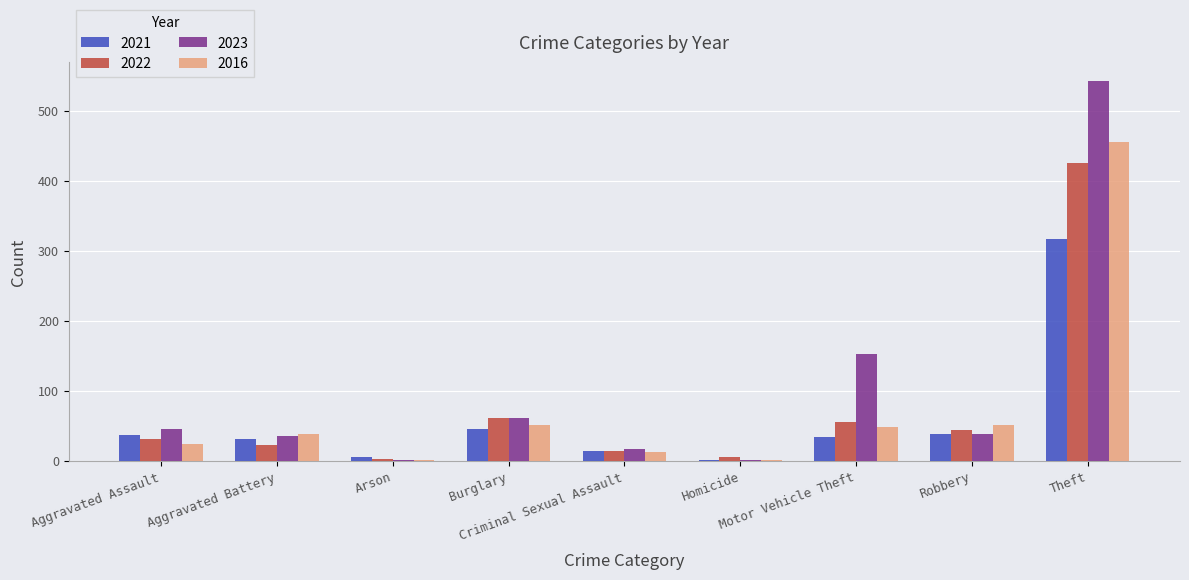

What is the highest value of the 2022 series?

425